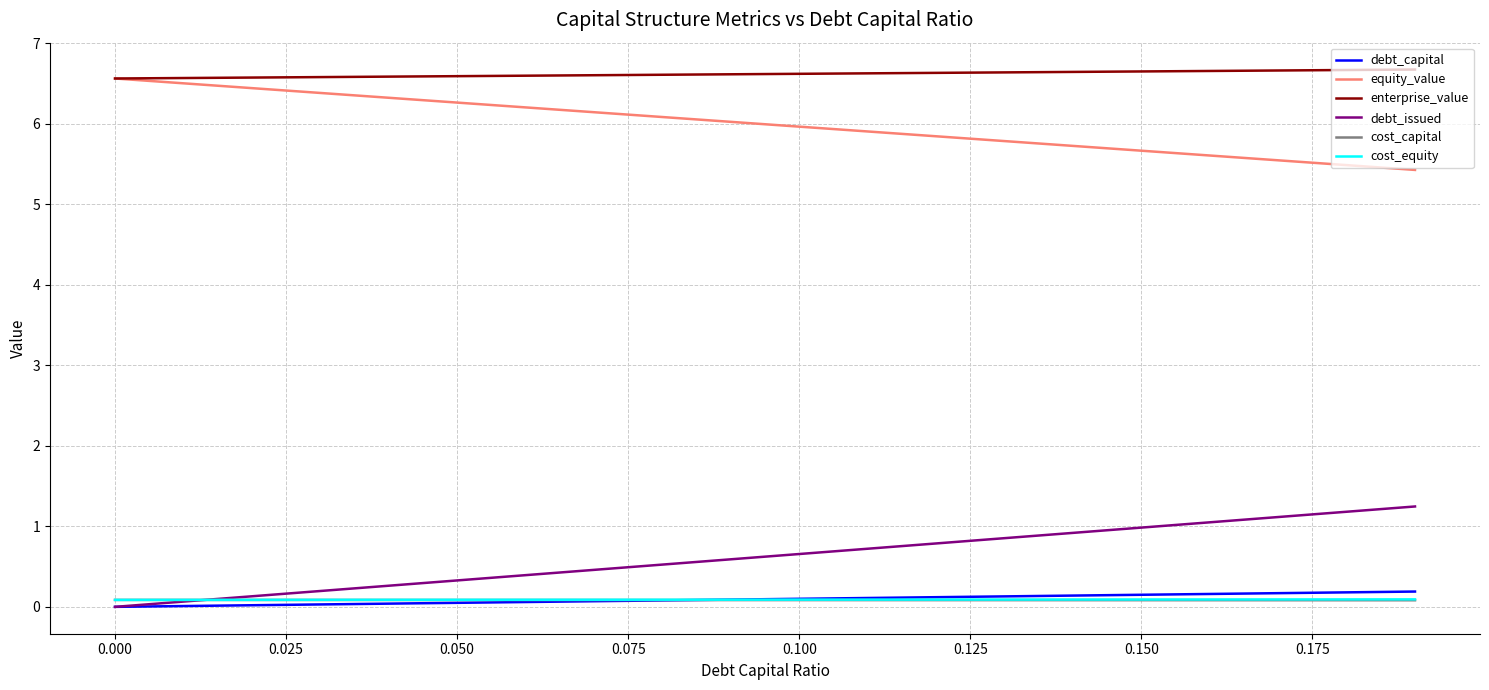

True or false: cost_capital and enterprise_value cross at least once.

False